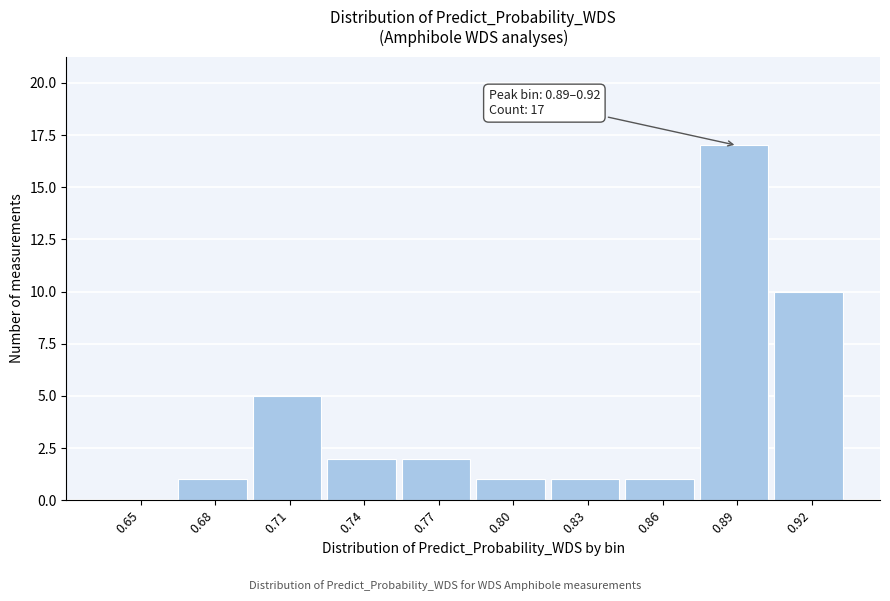

Reading left to right, what are all the values shown in this chart?

0.65=0	0.68=1	0.71=5	0.74=2	0.77=2	0.80=1	0.83=1	0.86=1	0.89=17	0.92=10